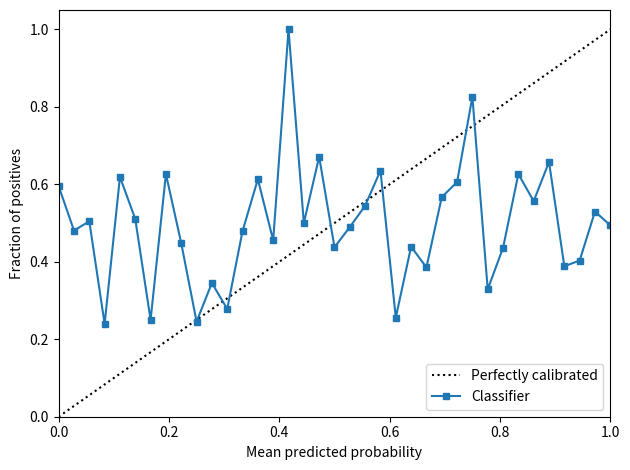

In Classifier, how many points are higher than both neighbors (excluding endpoints)?

13